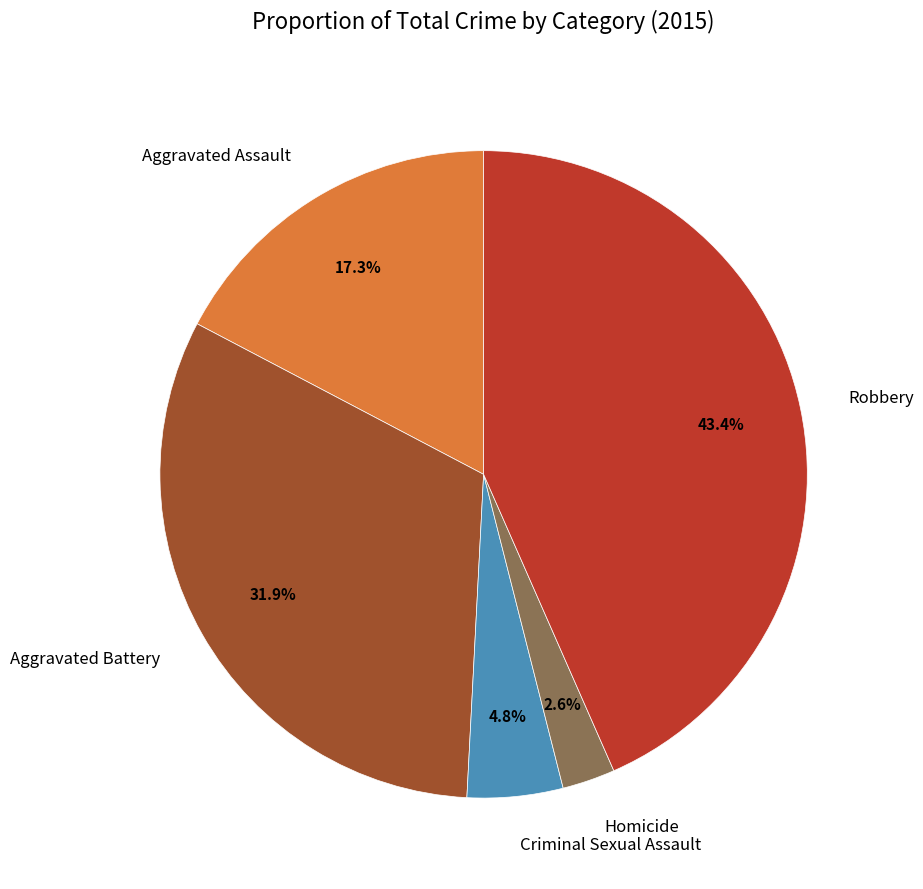

How many segments does this pie chart have?

5